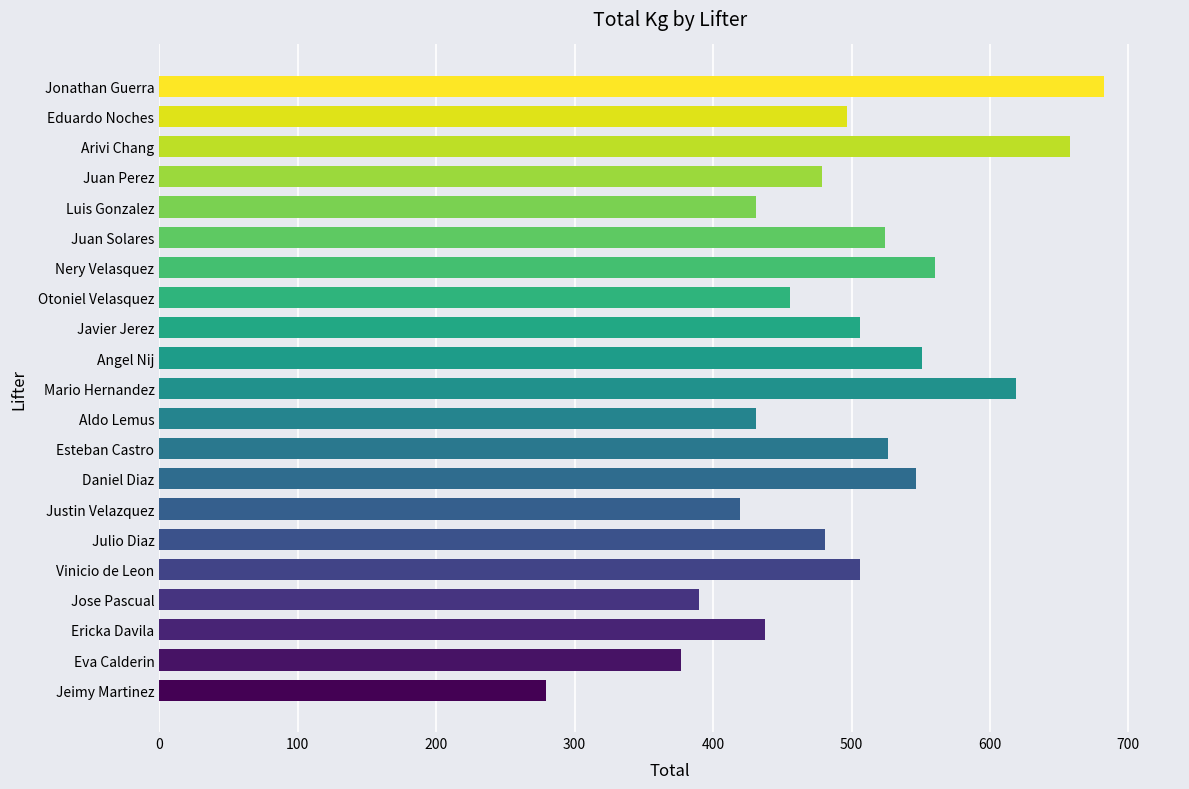

Are the bars grouped side by side (vs. stacked)?

No